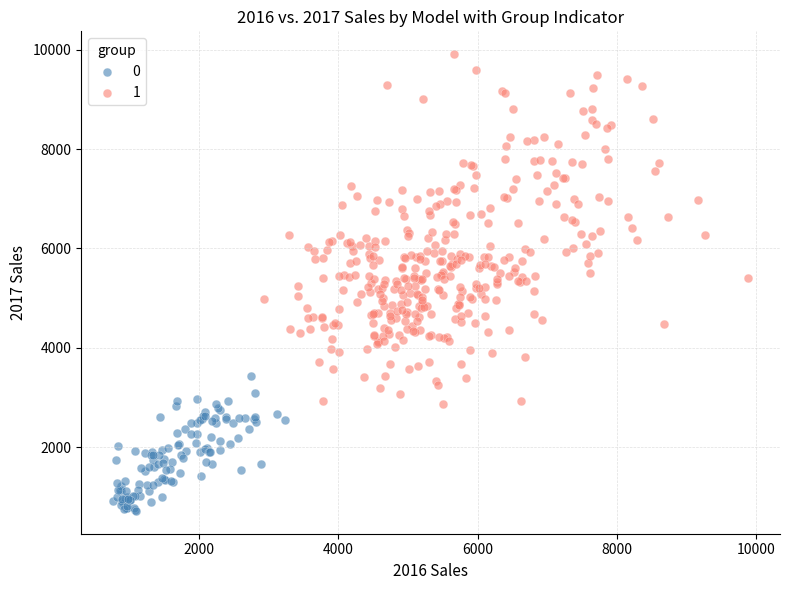

Which series reaches the maximum Y coordinate?

1